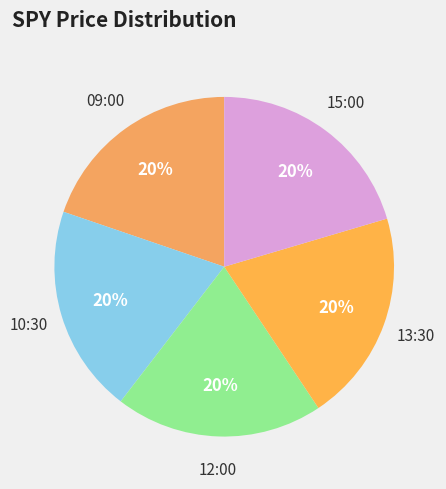

Rank the categories by value from lowest to highest.

09:00, 12:00, 10:30, 13:30, 15:00